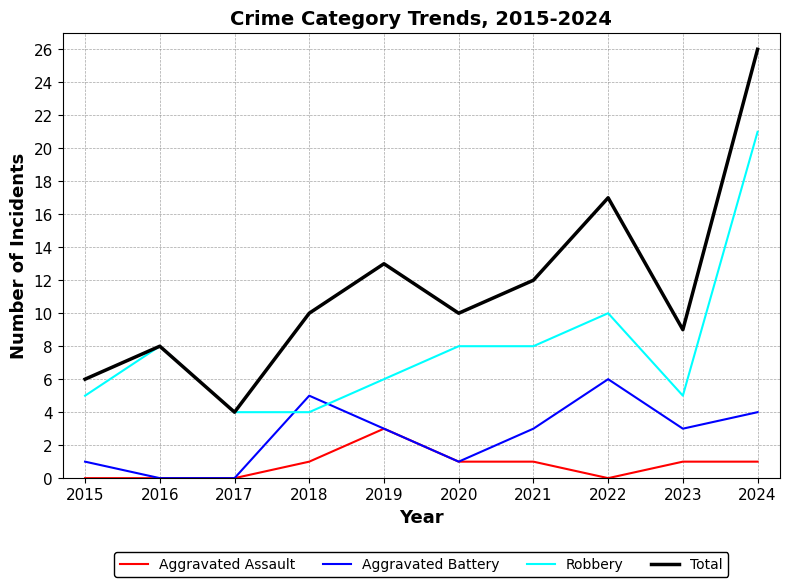

Between 2018 and 2023, which series saw the biggest shift?

Aggravated Battery